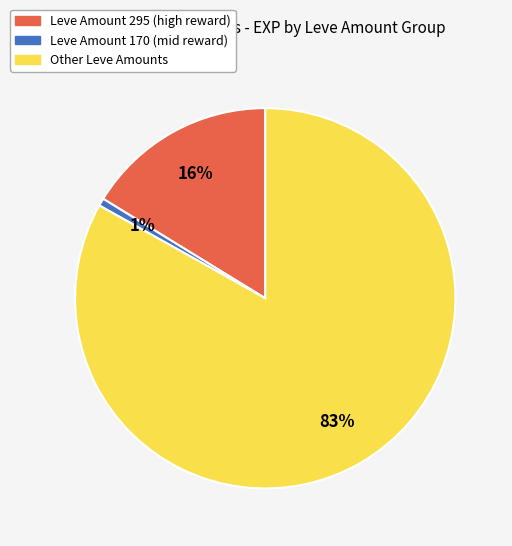

To the nearest percent, what is the combined percentage of Other Leve Amounts and Leve Amount 295 (high reward)?

99%